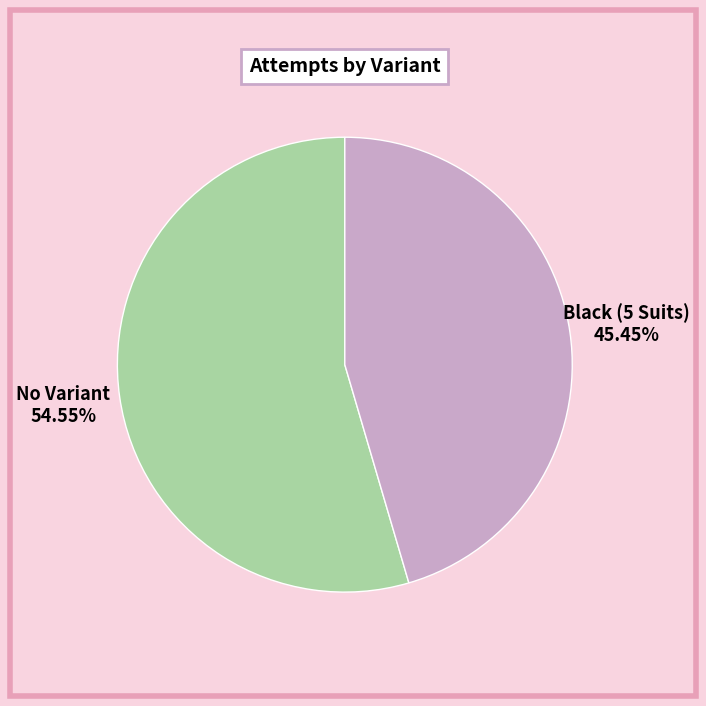

What is the ratio of the value at No Variant to the value at Black (5 Suits)?

1.2